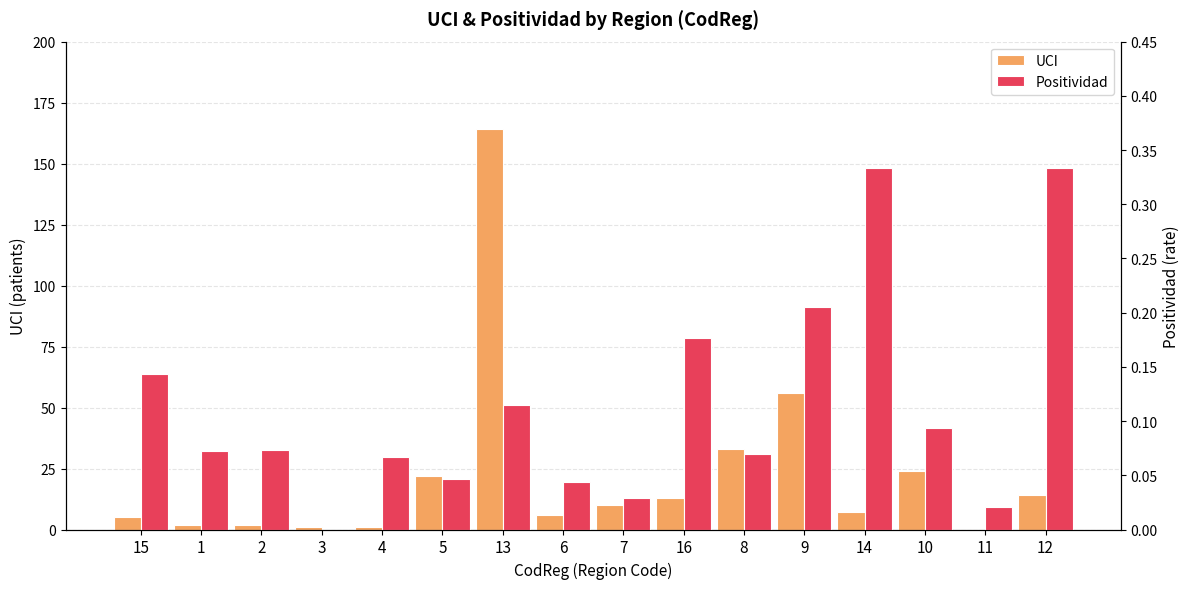

Reading left to right, extract all data points from this chart.

UCI: 15=5.0	1=2.0	2=2.0	3=1.0	4=1.0	5=22.0	13=164.0	6=6.0	7=10.0	16=13.0	8=33.0	9=56.0	14=7.0	10=24.0	11=0.0	12=14.0
Positividad: 15=0.1	1=0.1	2=0.1	3=0.0	4=0.1	5=0.0	13=0.1	6=0.0	7=0.0	16=0.2	8=0.1	9=0.2	14=0.3	10=0.1	11=0.0	12=0.3